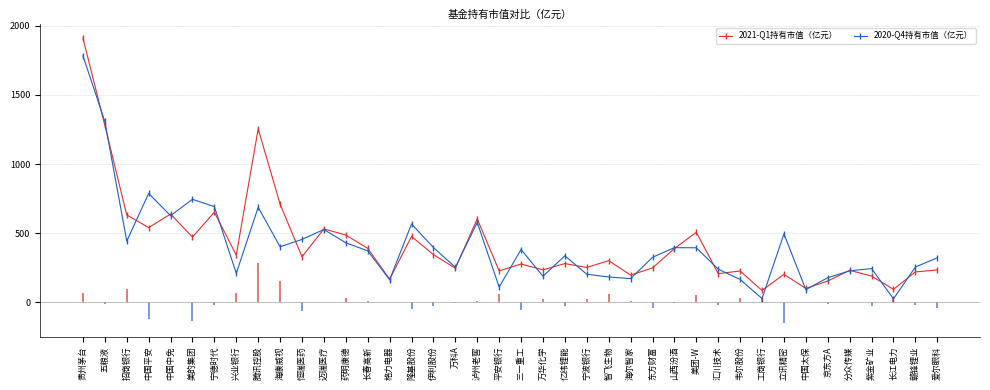

At which label is 2021-Q1持有市值（亿元） closest to 998?

腾讯控股